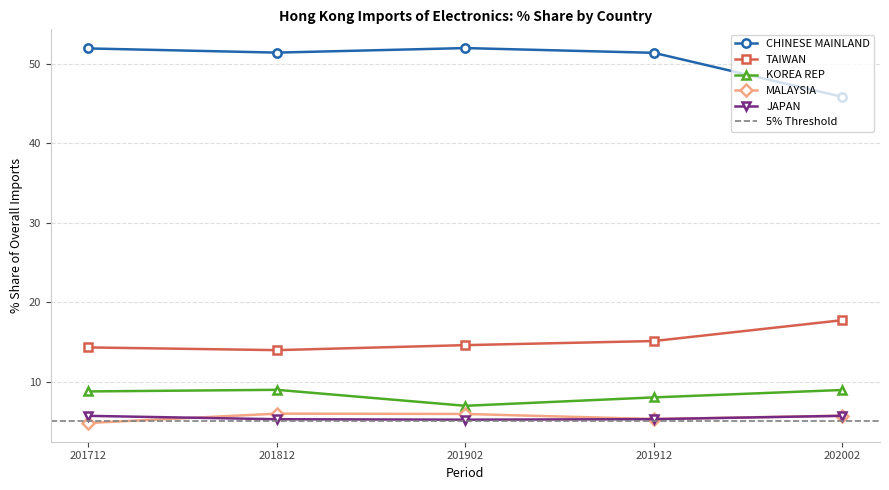

Is the value of TAIWAN at 201902 greater than the value of JAPAN at 202002?

Yes